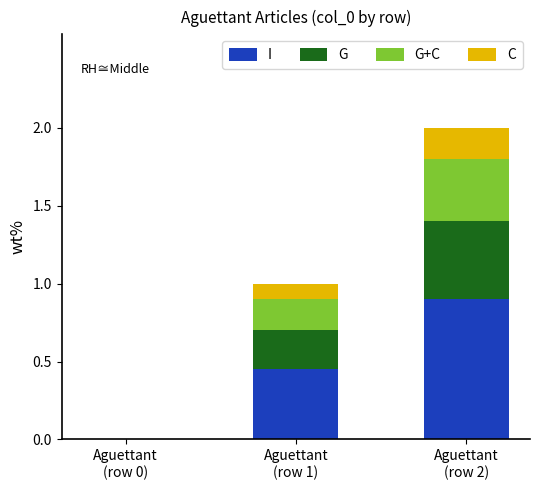

What is the highest value of the I series?

0.9